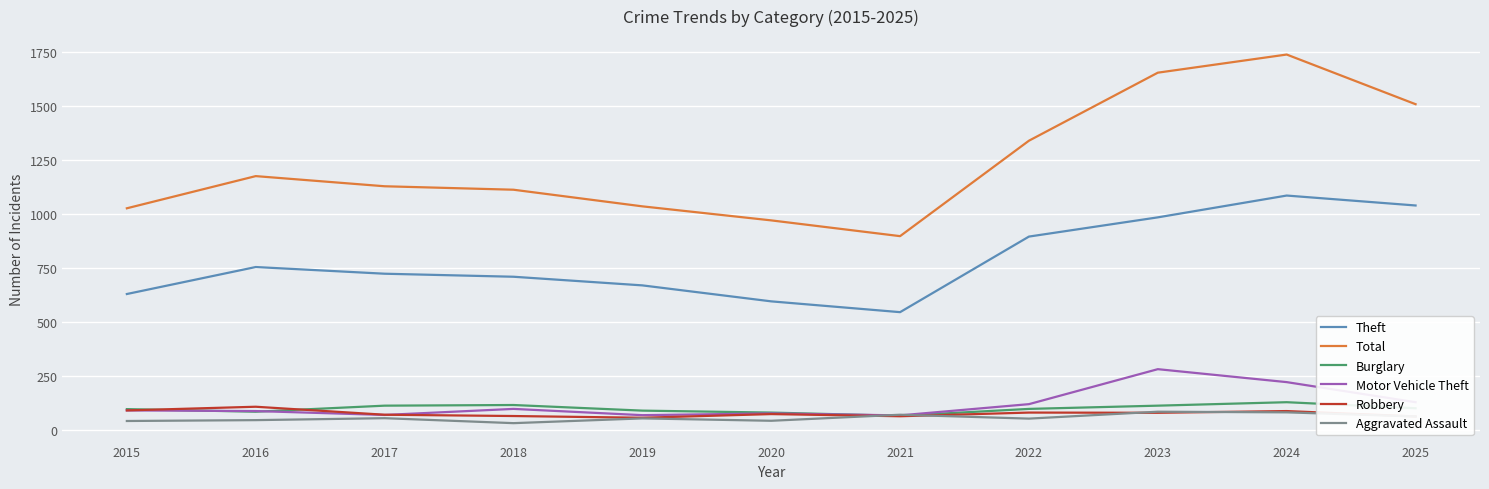

The value of Total at 2020 is 971. True or false?

True